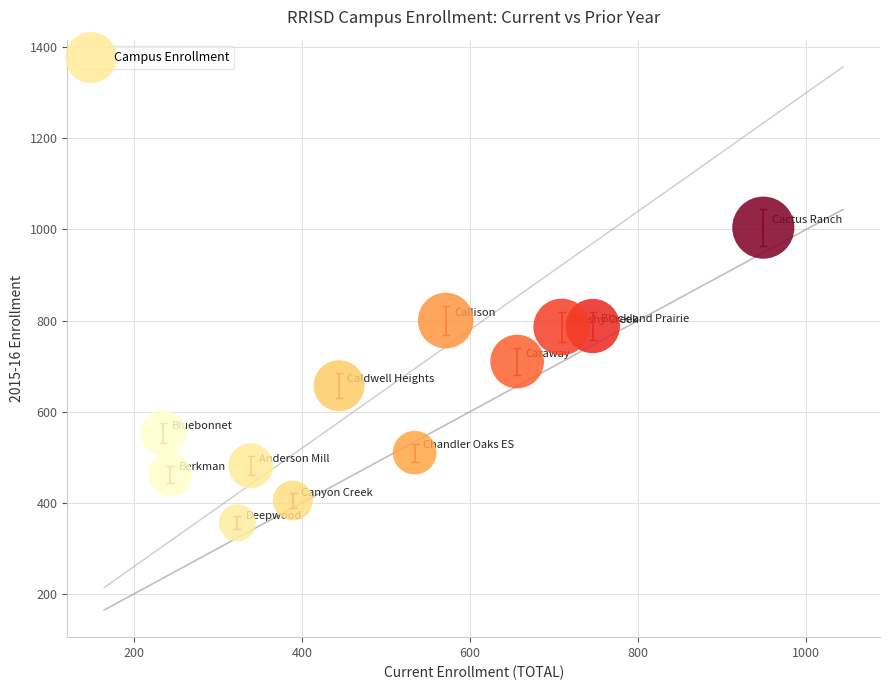

What is the range of X values (max minus min)?

714